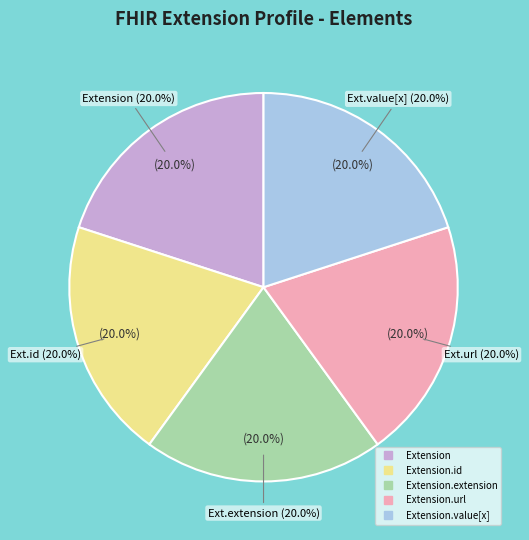

Is it true that Extension is 1% of the pie?

False